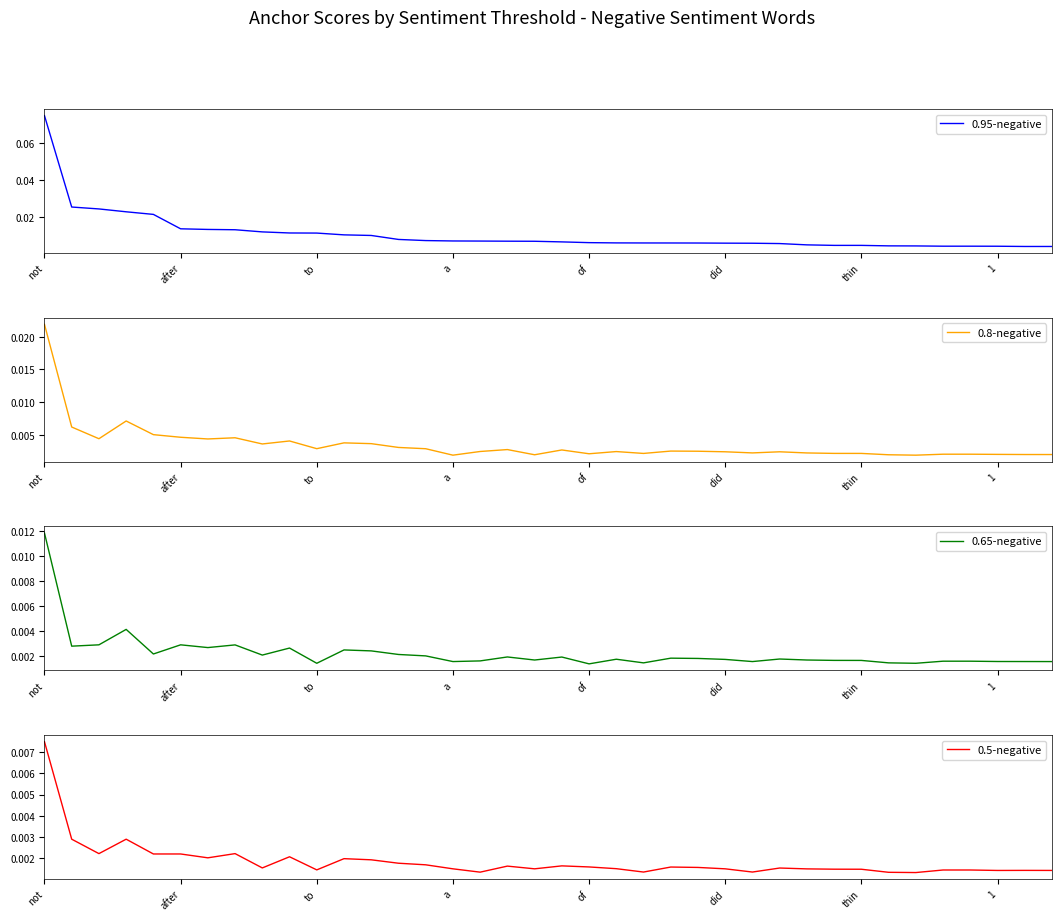

At which label is 0.5-negative closest to 0?

32